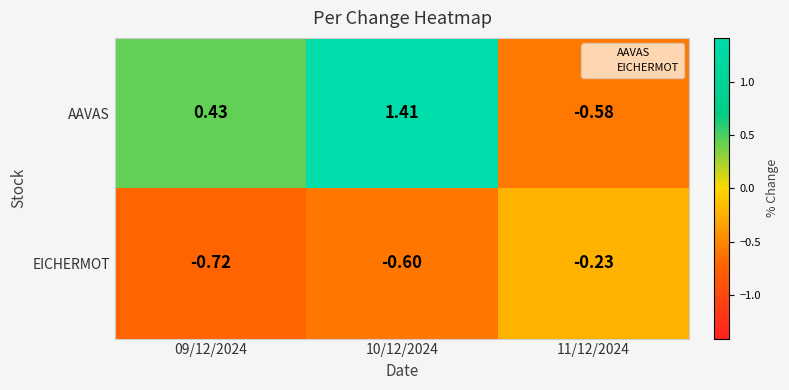

List the series in order of their overall mean, highest first.

AAVAS, EICHERMOT